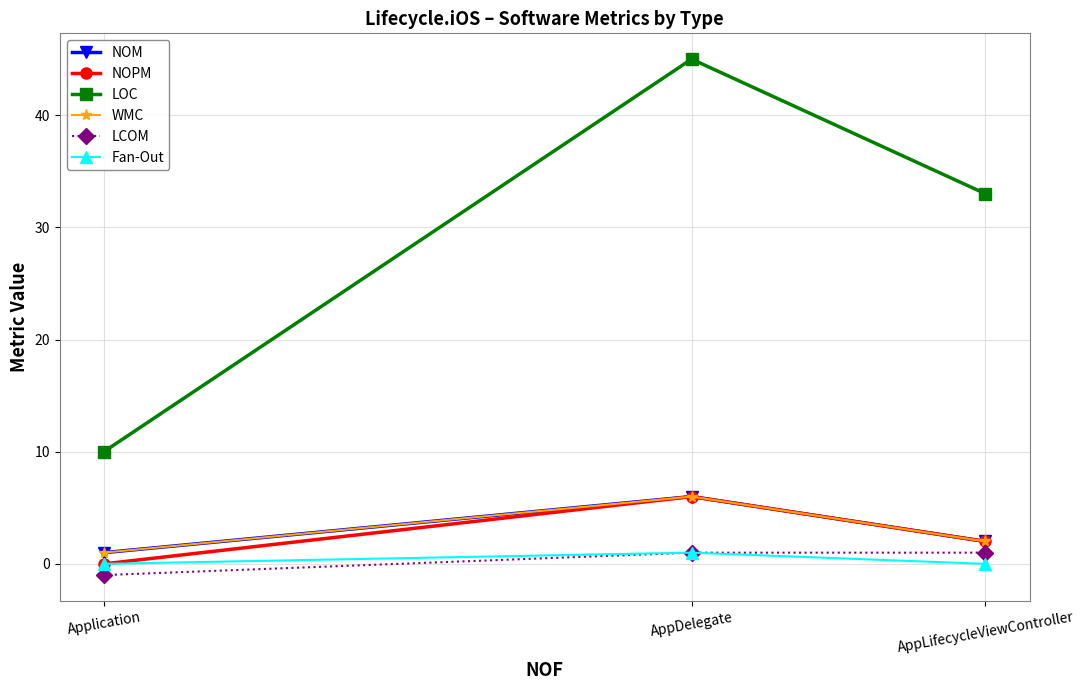

Is it true that Fan-Out equals 1 at AppDelegate?

True